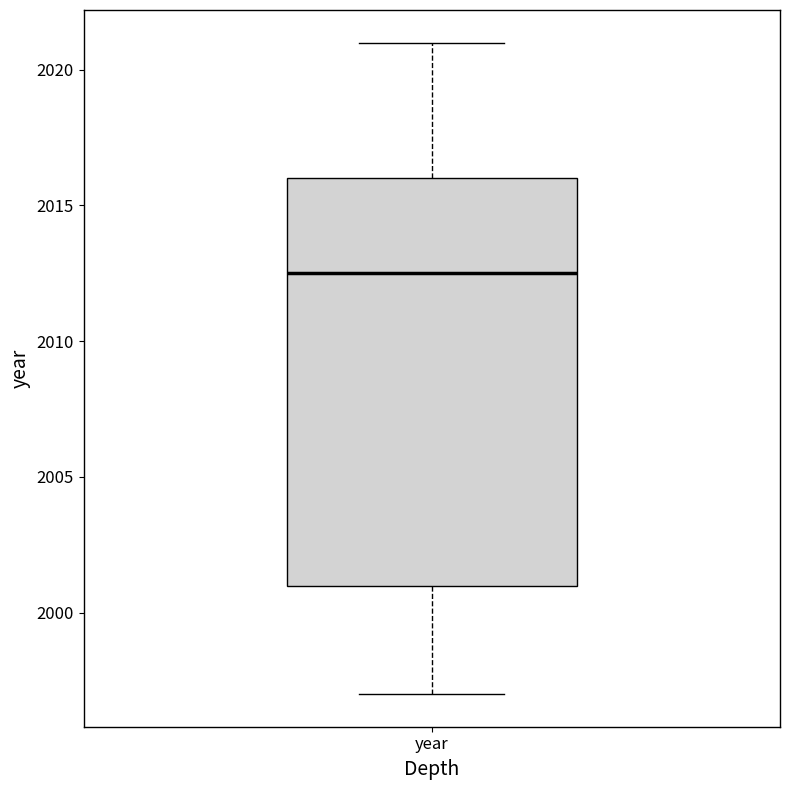

Read this box plot against the y-axis: the position of the median line, the range covered by the box, and the ends of both whiskers. The values are not printed on the chart, so give them approximately, as read against the axis.

median 2012.5, box 2001.0 to 2016.0, whiskers 1997.0 to 2021.0